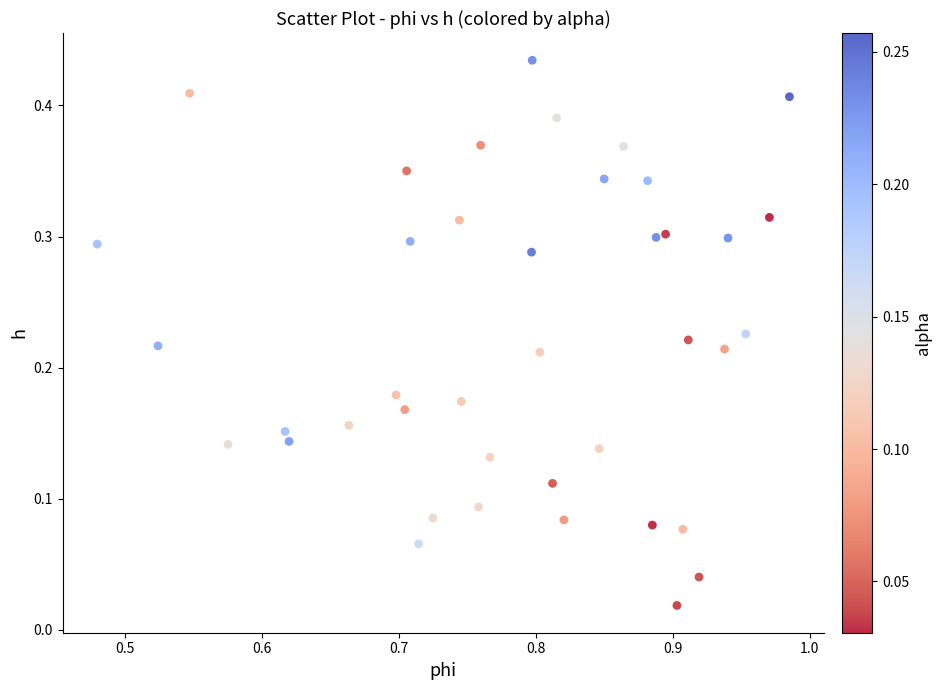

What is the range of X values (max minus min)?

0.5